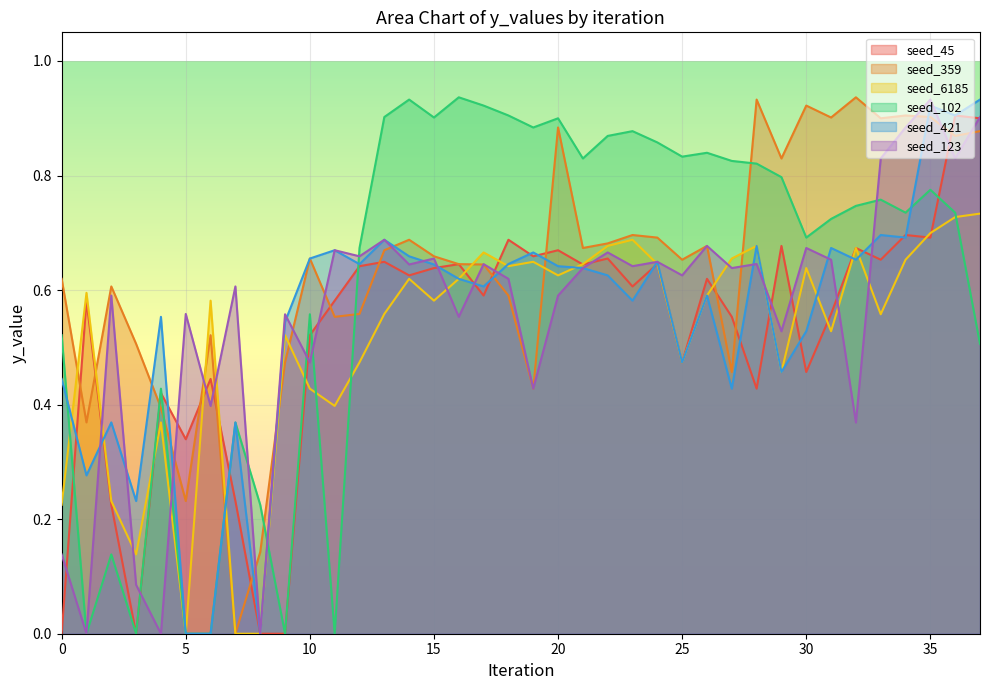

Where is seed_6185 nearest to the value 0?

5